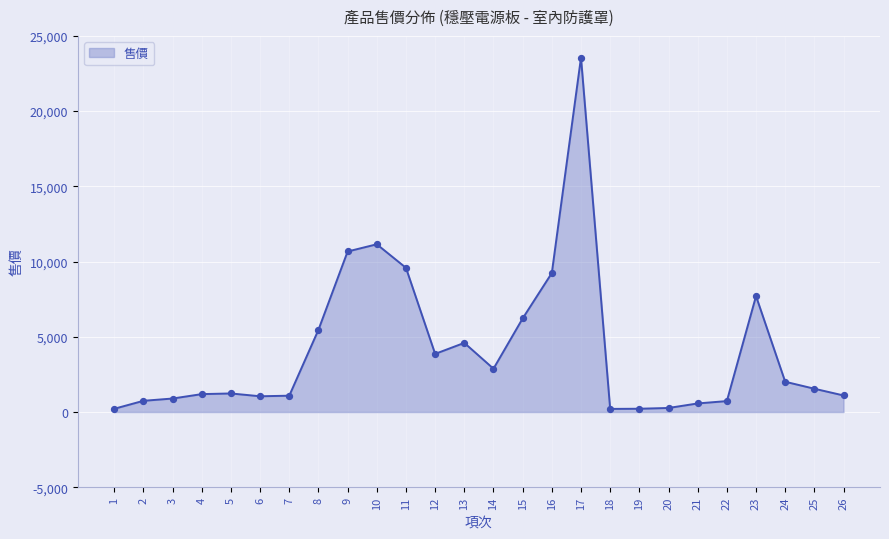

What is the change in value from 21 to 23?

+7136